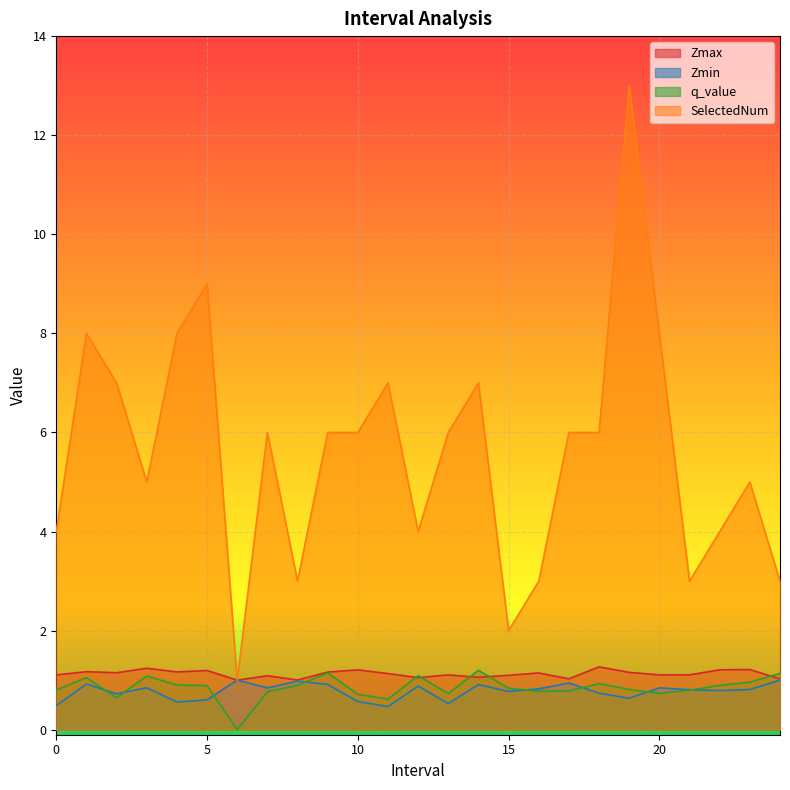

Is it true that Zmax equals 1.0 at 17?

True